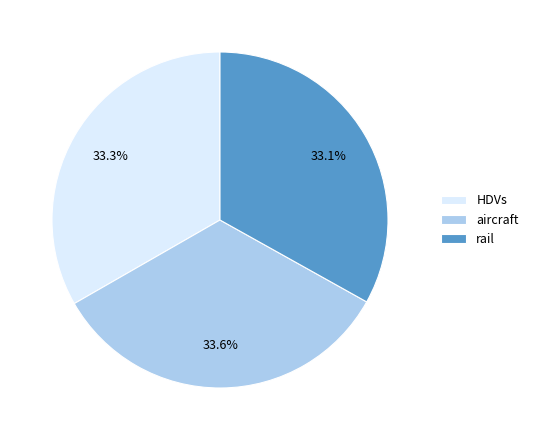

Which has a higher value, rail or aircraft?

aircraft